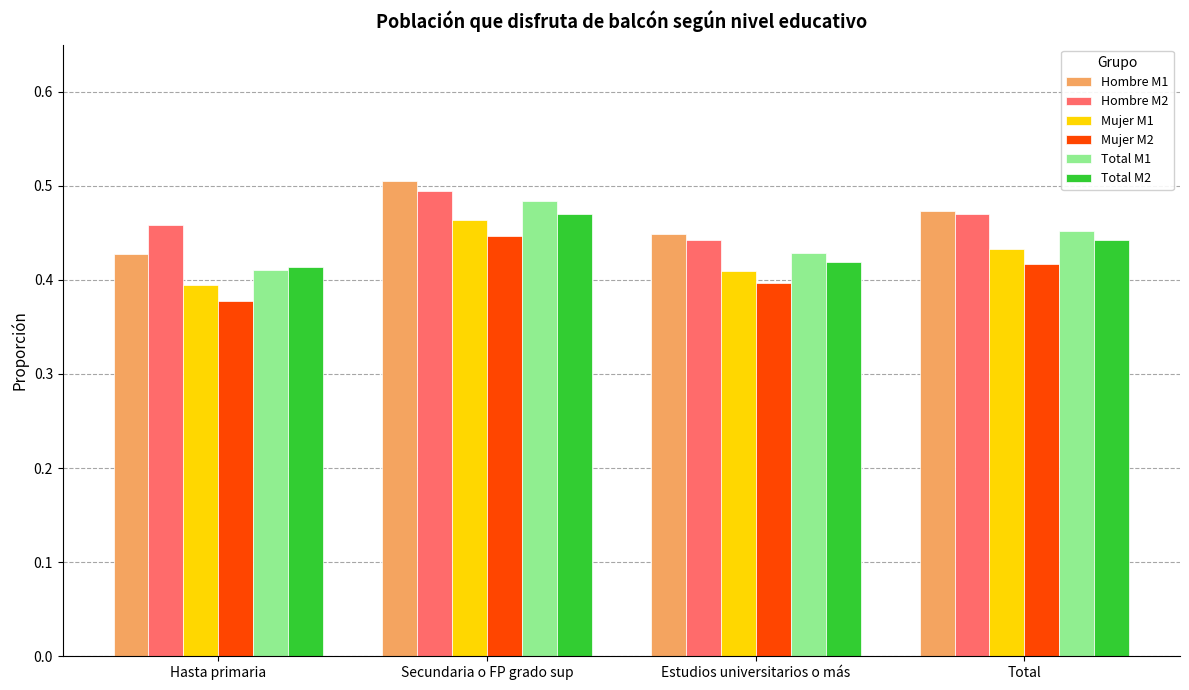

Which series has the largest range (max minus min)?

Hombre M1